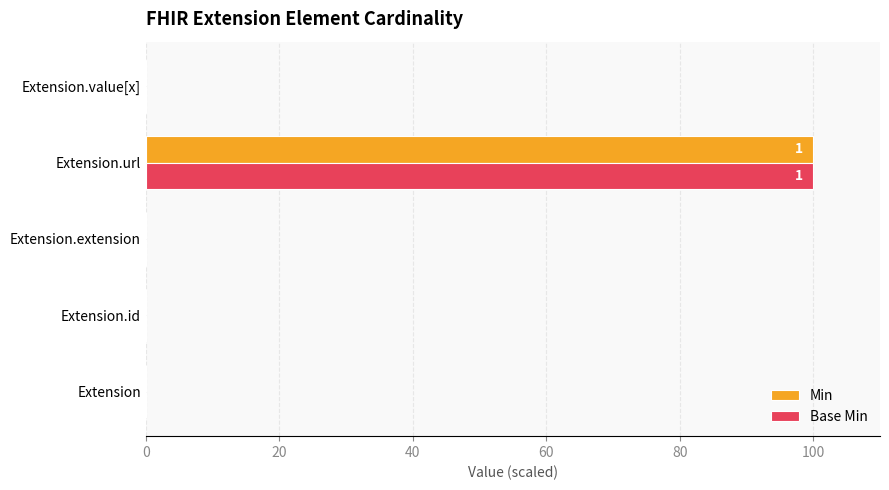

What is the sum of all Min values?

100